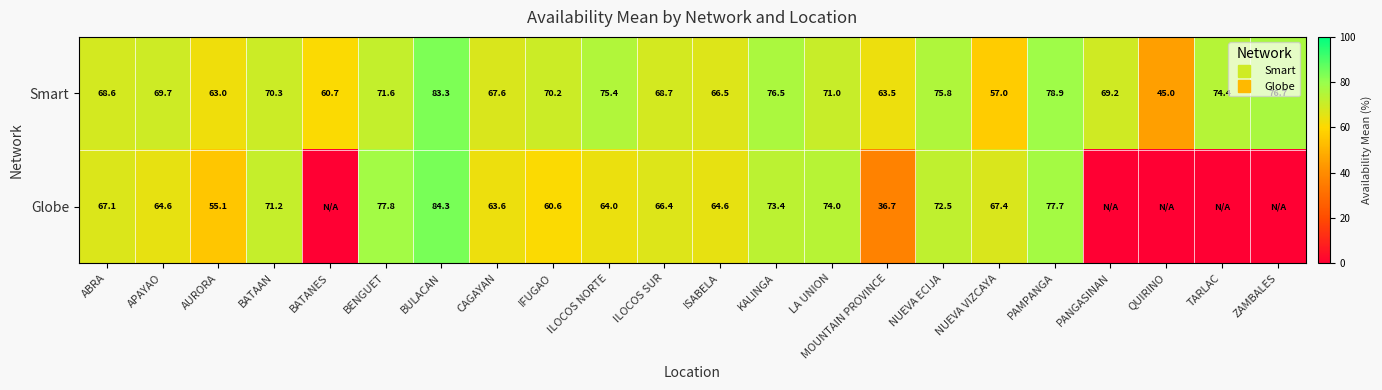

Is the value of Smart at BATANES greater than the value of Globe at MOUNTAIN PROVINCE?

Yes